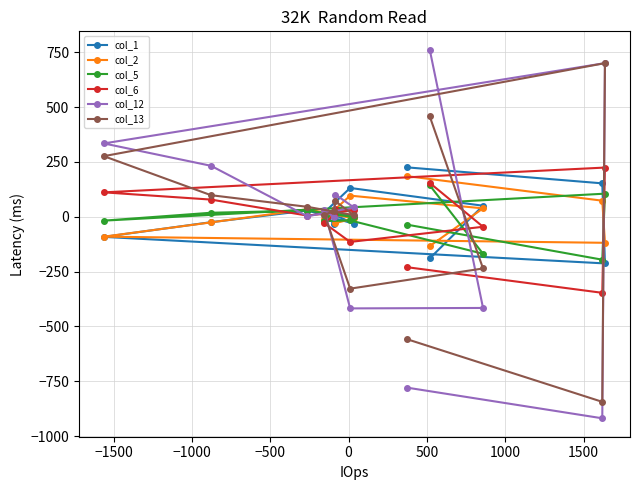

What is the minimum value shown in the chart?

-919